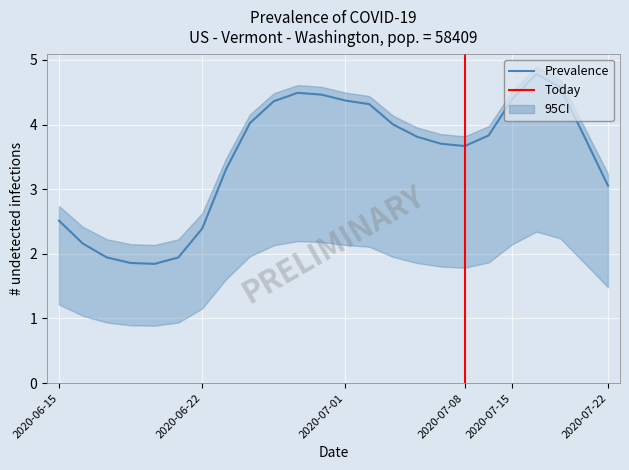

Rank the series at 17 from highest to lowest value.

upper_ci, Prevalence, lower_ci